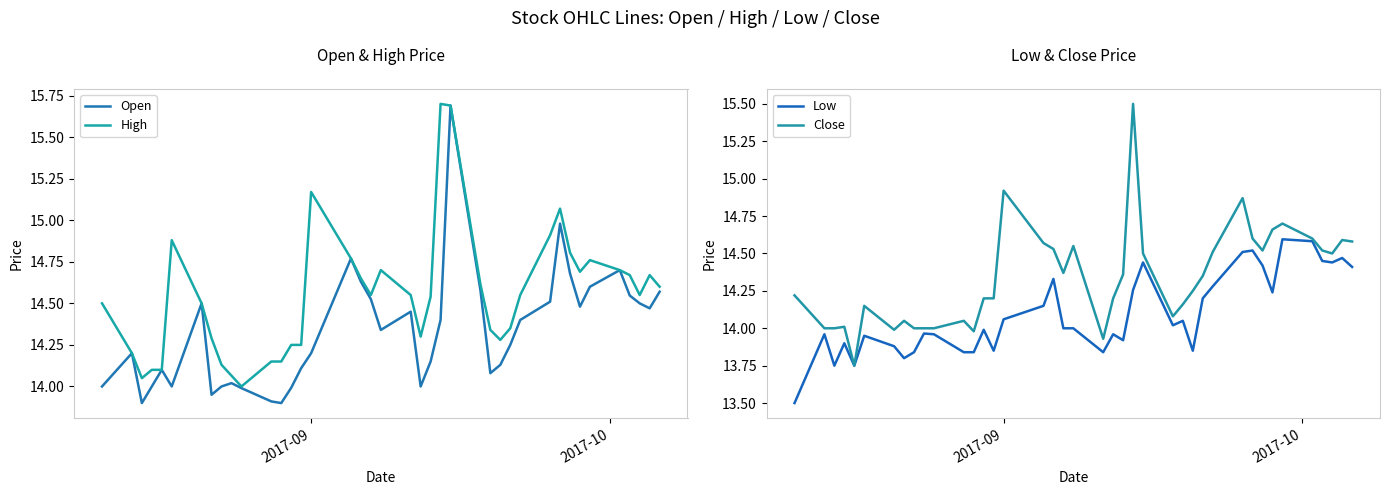

What is the maximum value for Open?

15.7